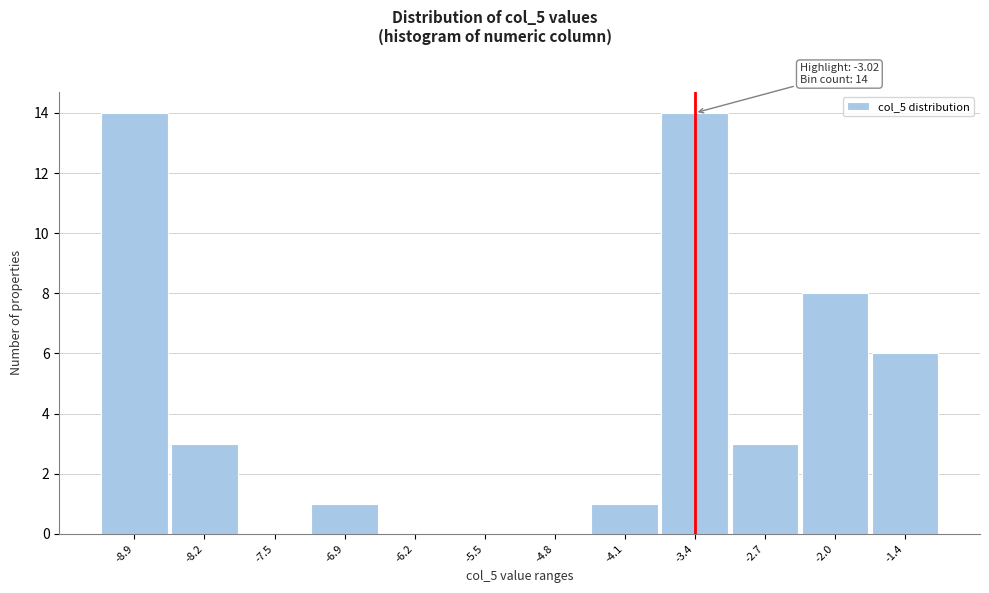

Reading left to right, extract all data points from this chart.

-8.9=14	-8.2=3	-7.5=0	-6.9=1	-6.2=0	-5.5=0	-4.8=0	-4.1=1	-3.4=14	-2.7=3	-2.0=8	-1.4=6